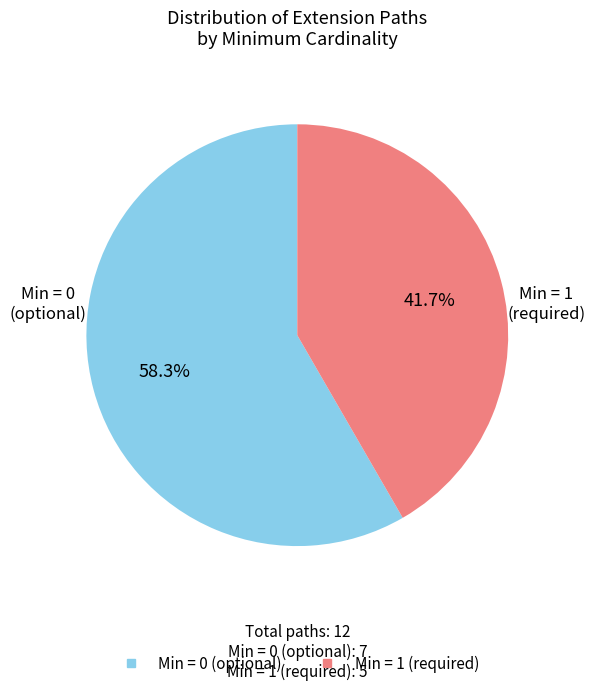

Does any single category account for the majority?

Yes